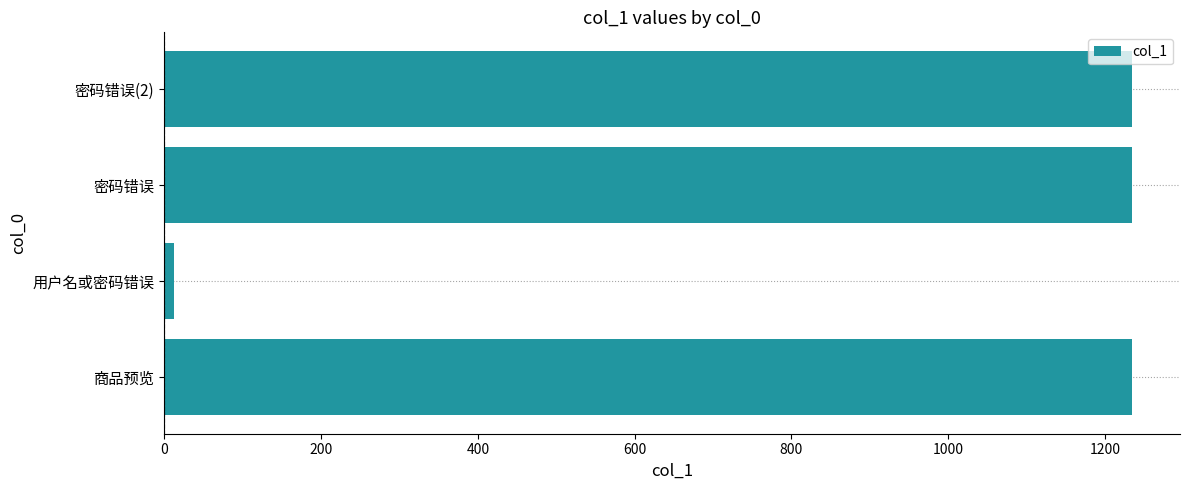

What is the sum of all values?

3714